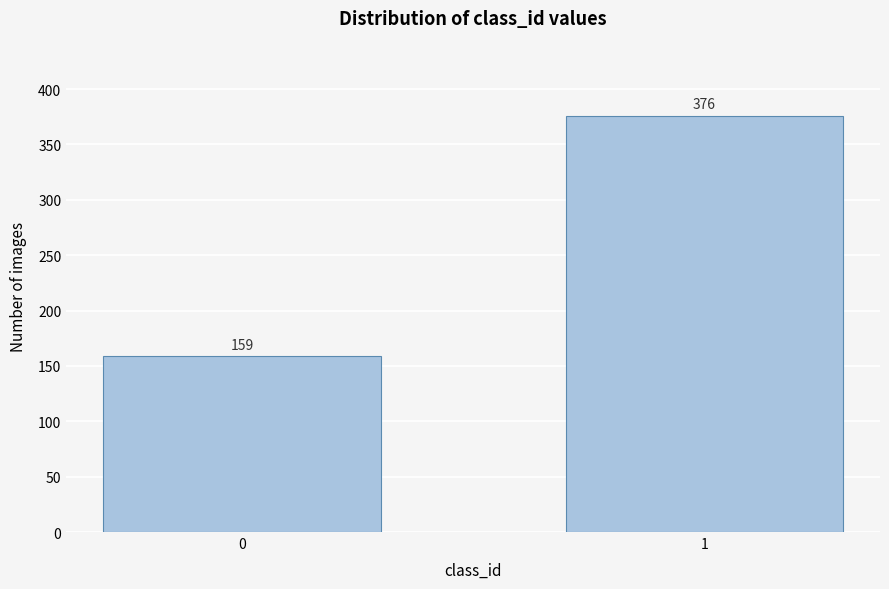

Reading right to left, what are all the values shown in this chart?

1=376	0=159